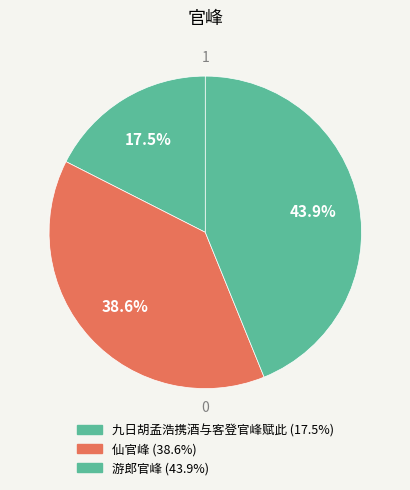

To the nearest percent, what is the difference between the largest and smallest slice percentages?

26%